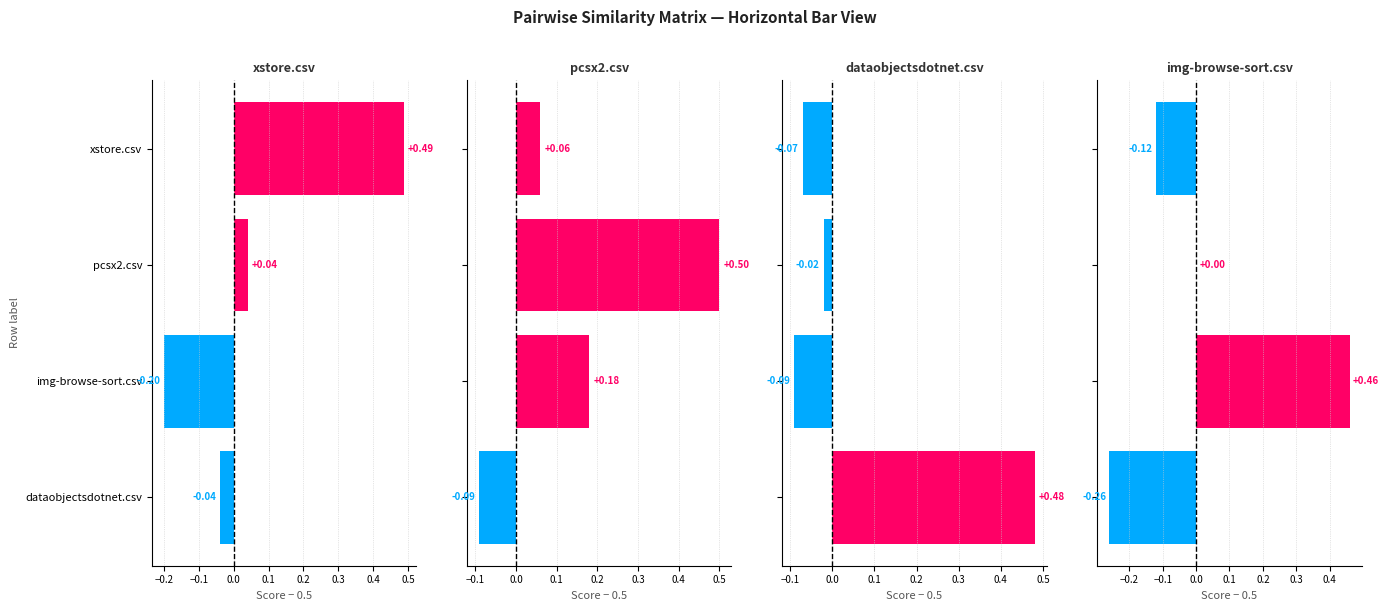

Is it true that img-browse-sort.csv equals -0.1 at xstore.csv?

True